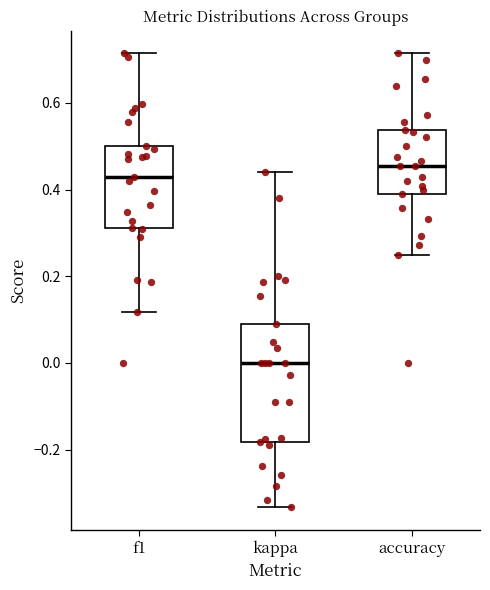

Which box's median line is the lowest?

kappa